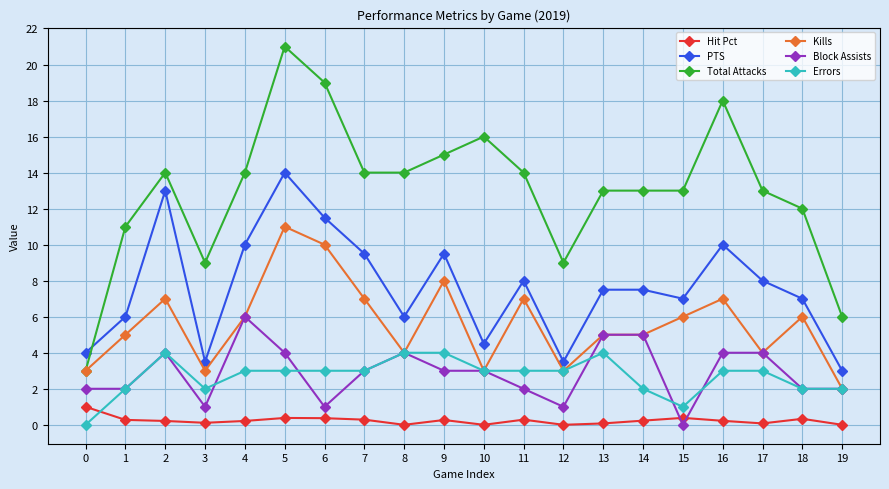

Is the value of Hit Pct at 4 greater than the value of Kills at 7?

No